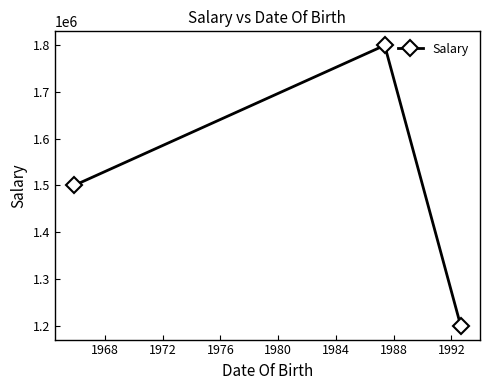

What is the difference between the second highest and minimum values?

300000